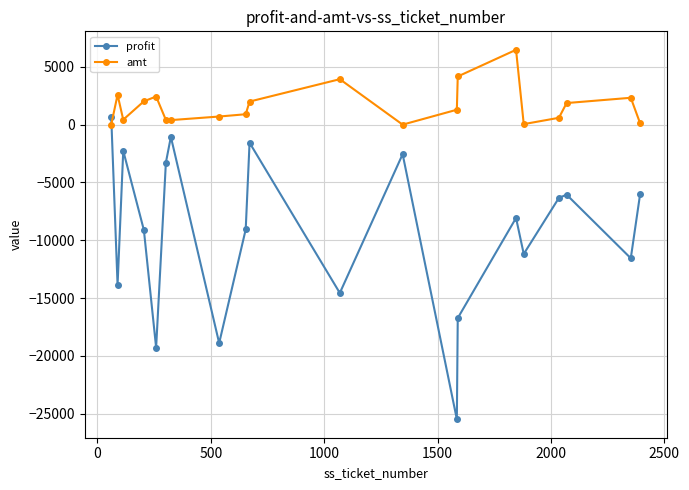

What is the sum of all amt values?

32660.5